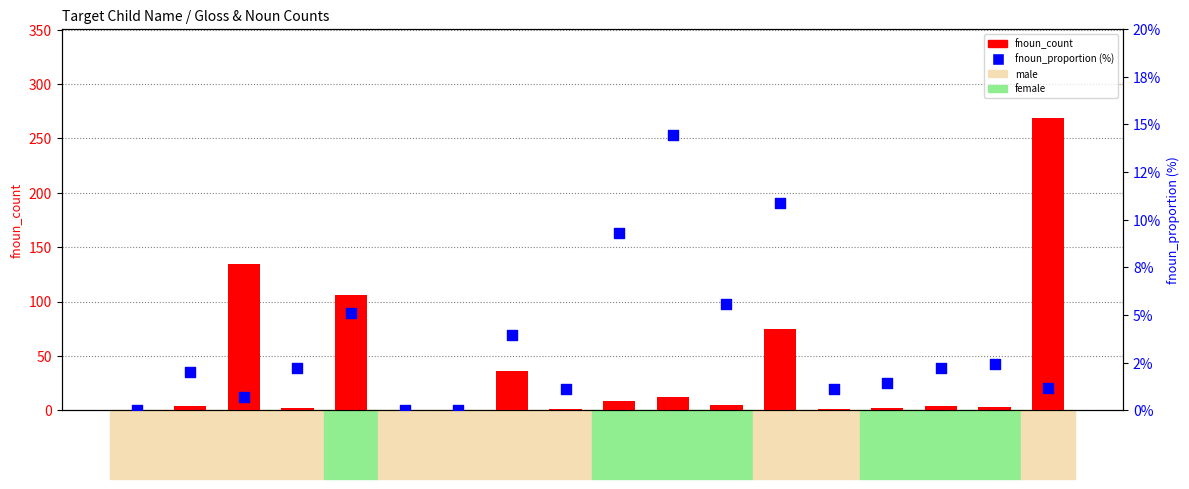

Which series has the largest total across all categories?

fnoun_count